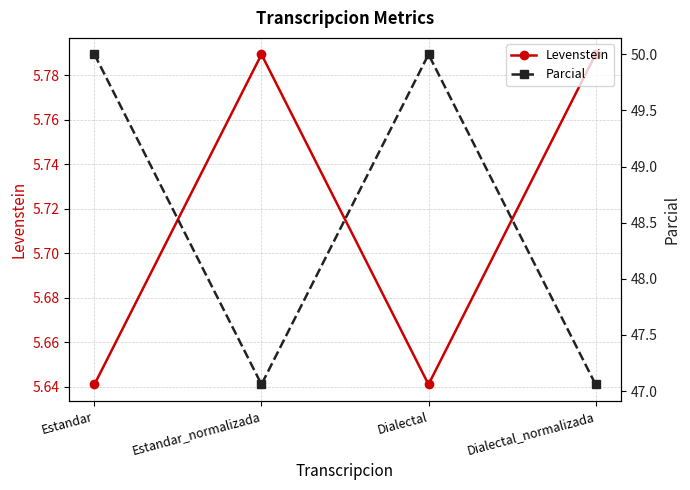

What position from the right is Estandar_normalizada?

3